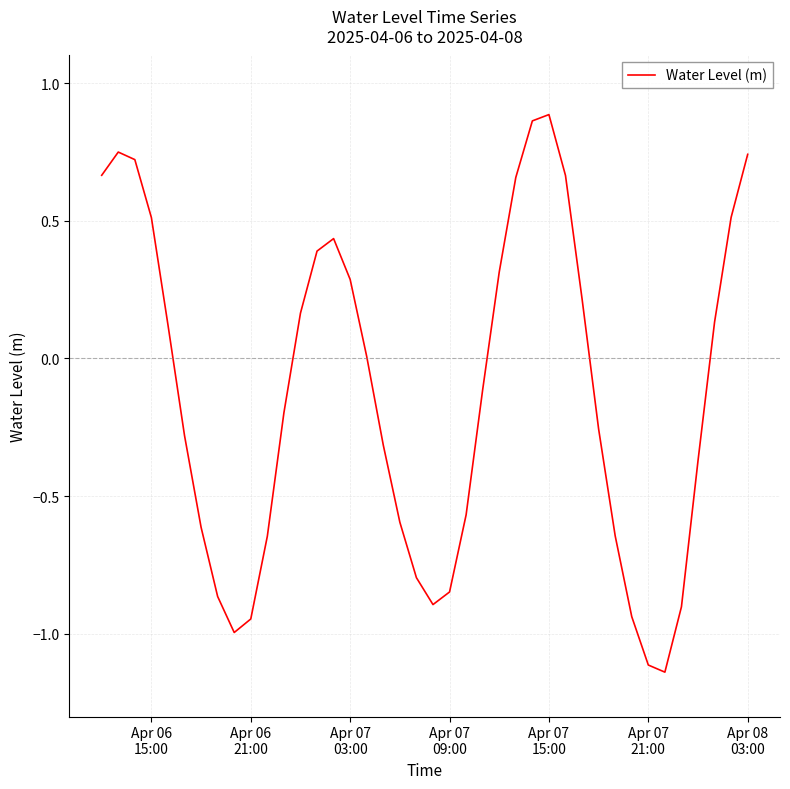

What is the difference between the maximum and minimum values?

2.0